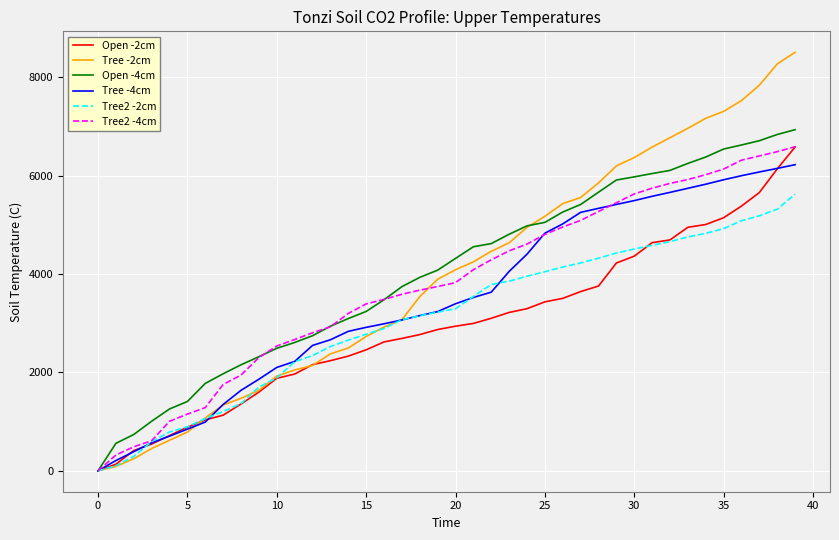

Which series has the largest range (max minus min)?

Tree -2cm